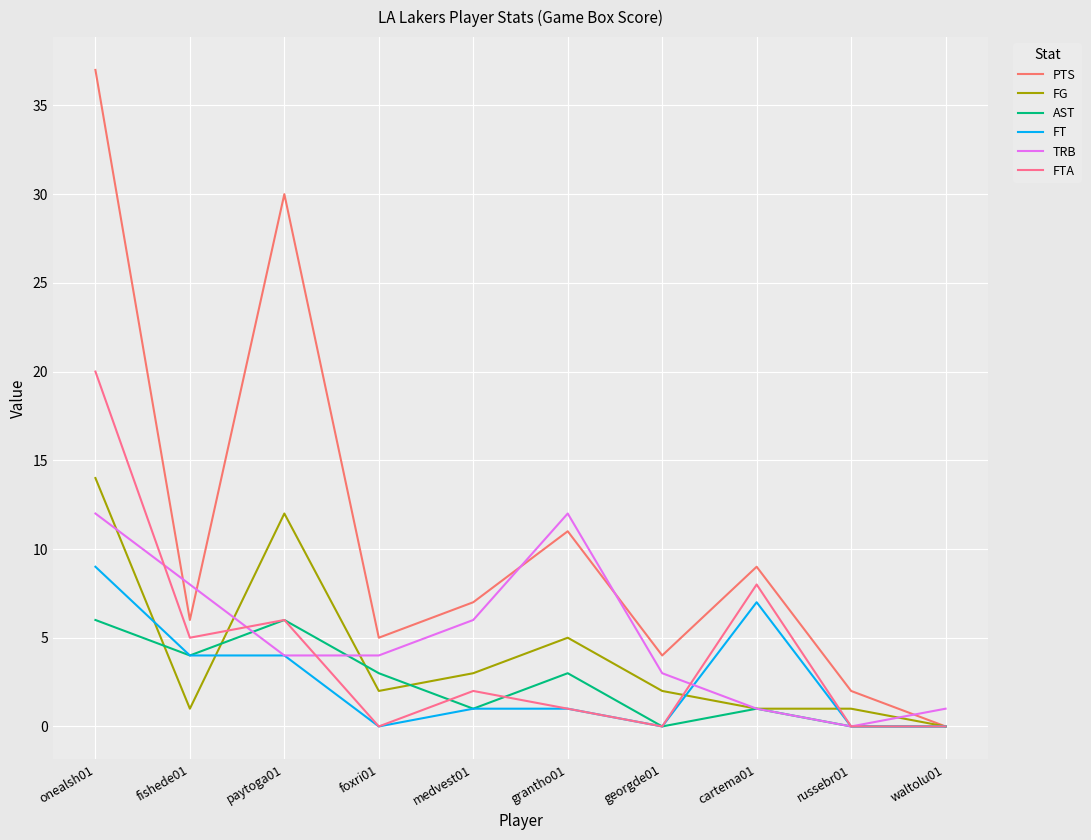

What is the label of the 1st point from the right?

waltolu01